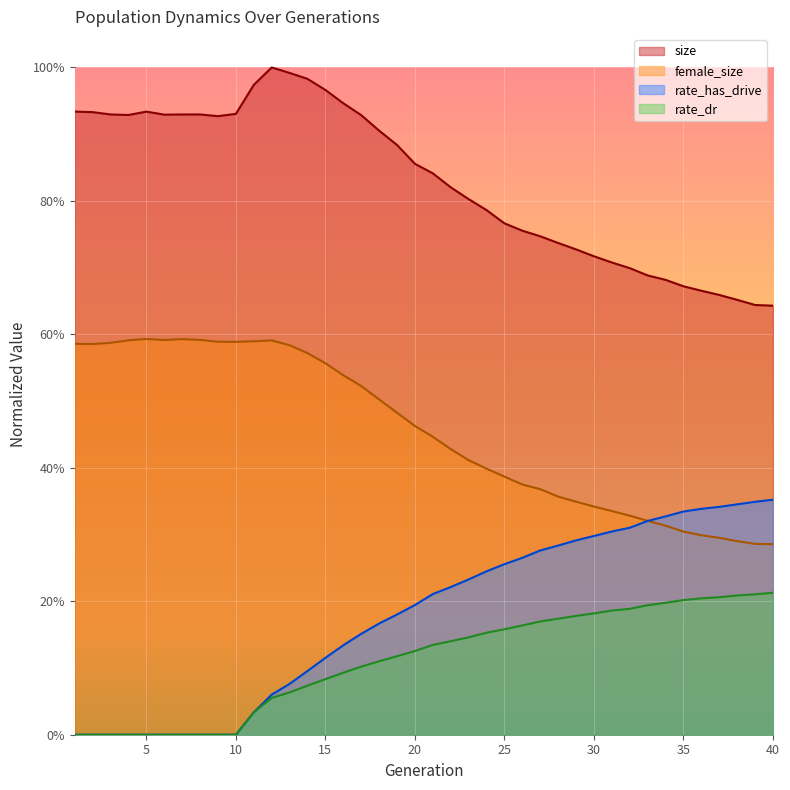

At how many categories does at least one series exceed 0?

40